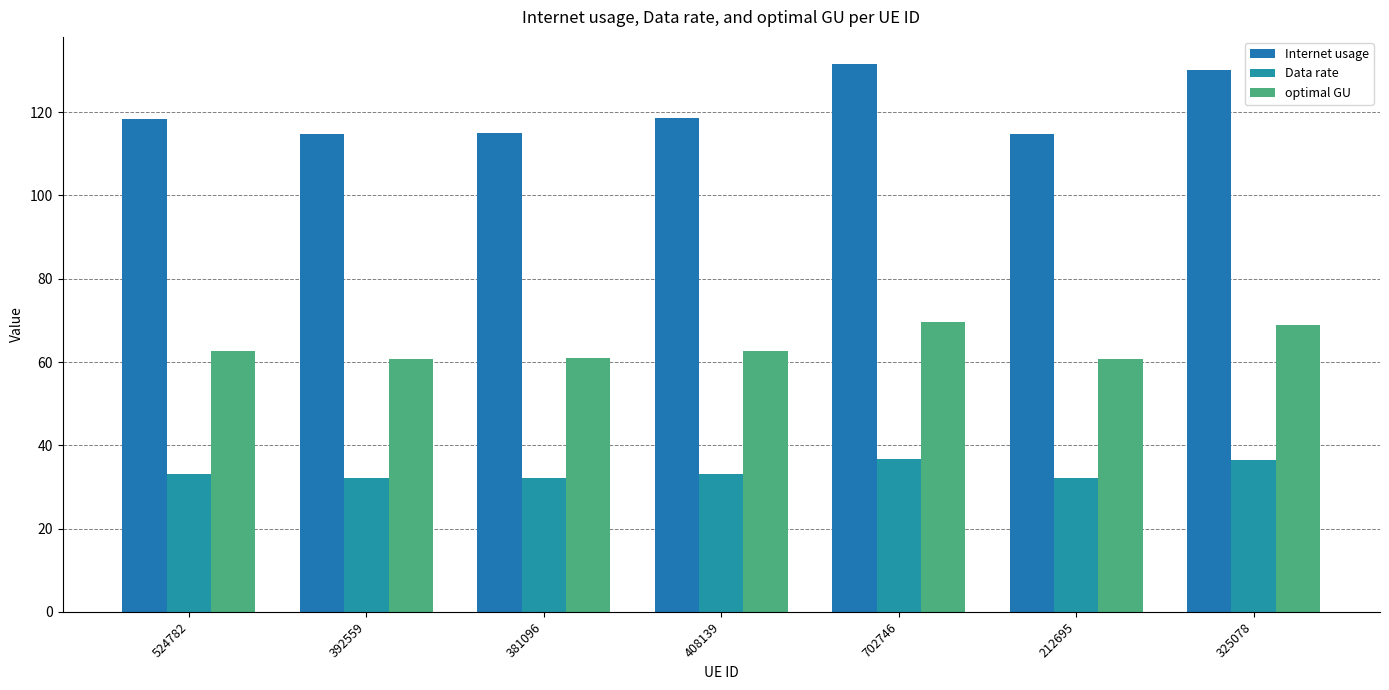

List the series in order of their overall mean, highest first.

Internet usage, optimal GU, Data rate